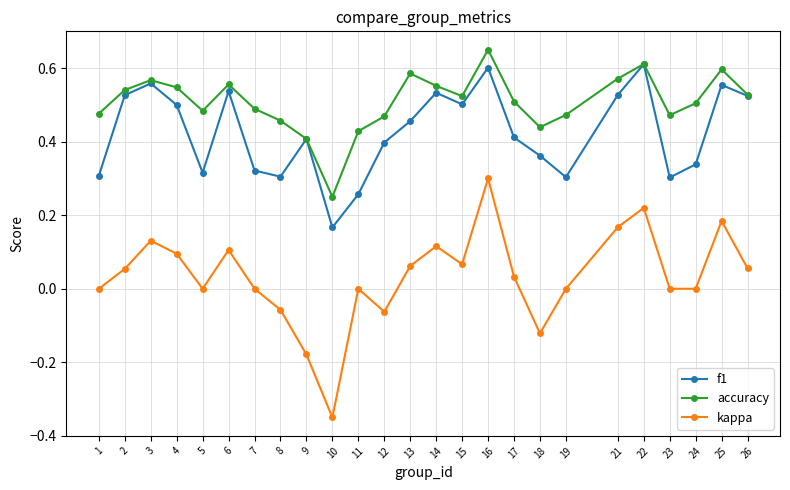

At which category does accuracy reach its first local valley?

5